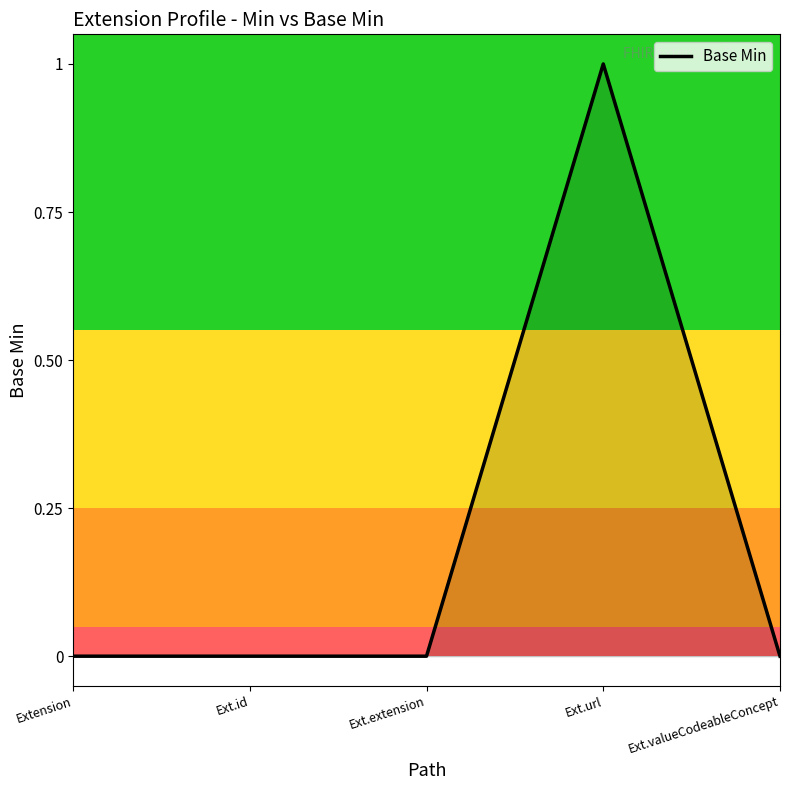

The chart shows a value of -1 at Ext.id. True or false?

False